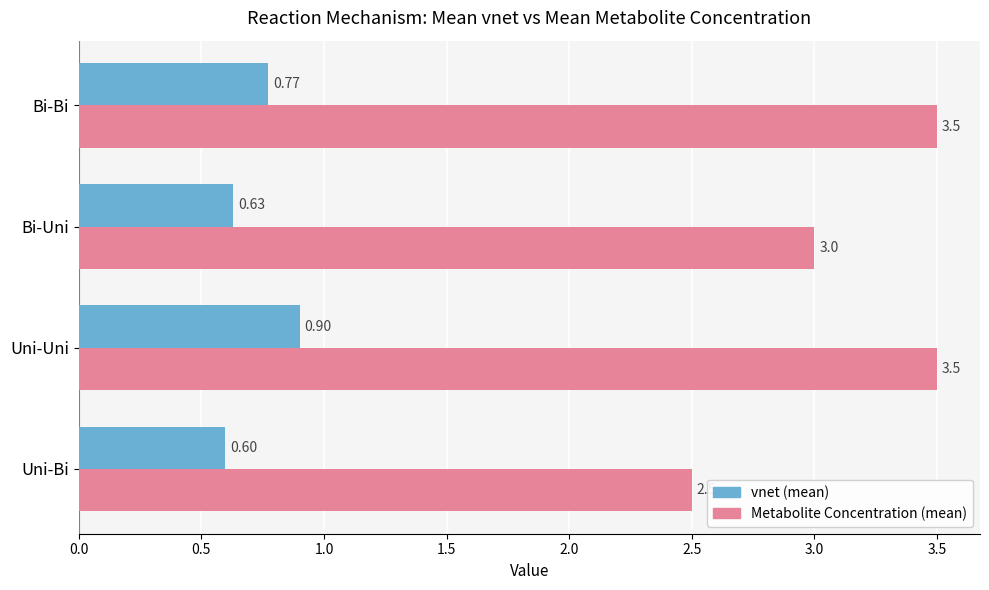

Rank the series by their average value, from lowest to highest.

vnet (mean), Metabolite Concentration (mean)